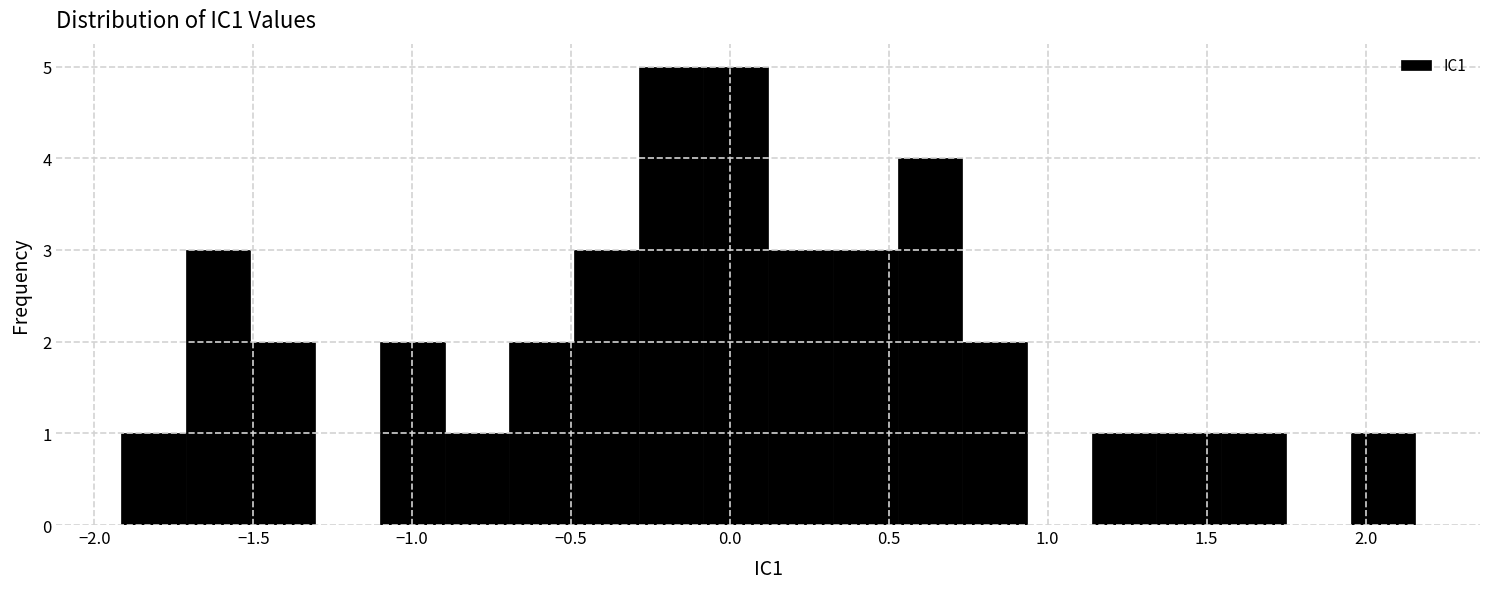

How tall is the bar that spans 1.95 to 2.15 on the x-axis? Neither the bar edges nor the heights are printed on the chart, so give them approximately, as read against the axes.

1